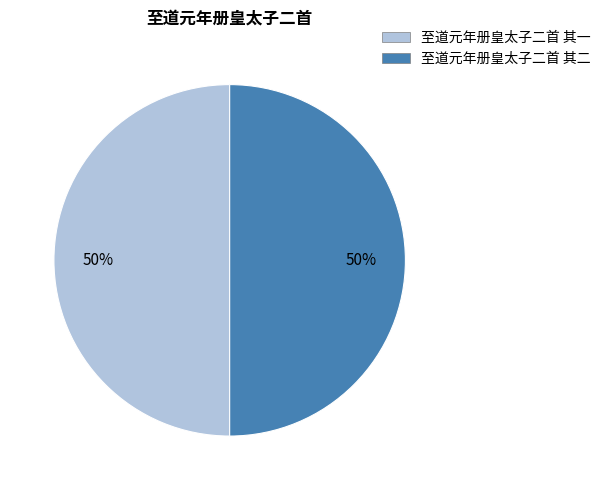

Count the number of slices in the pie.

2